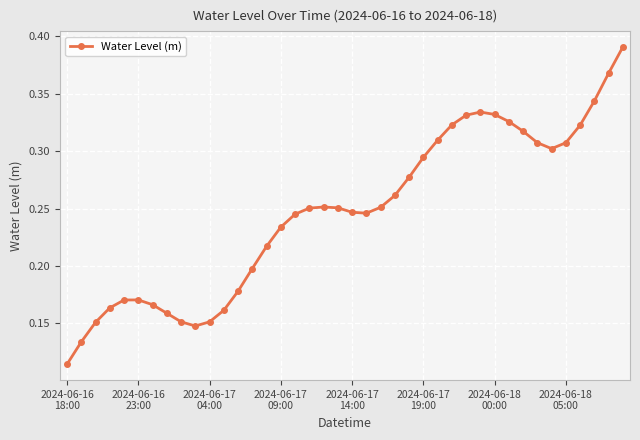

How many lines are shown in the chart?

1